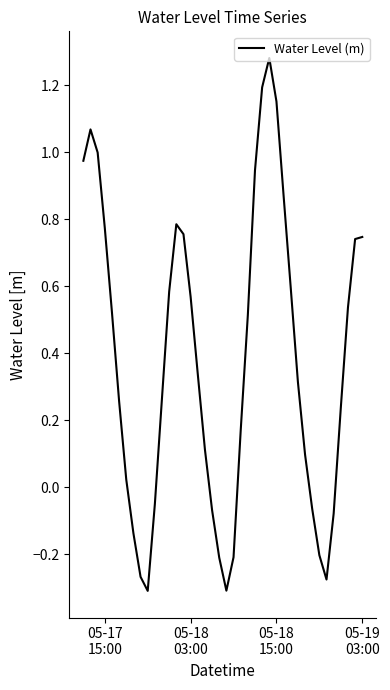

What is the difference between the maximum and minimum values?

1.6